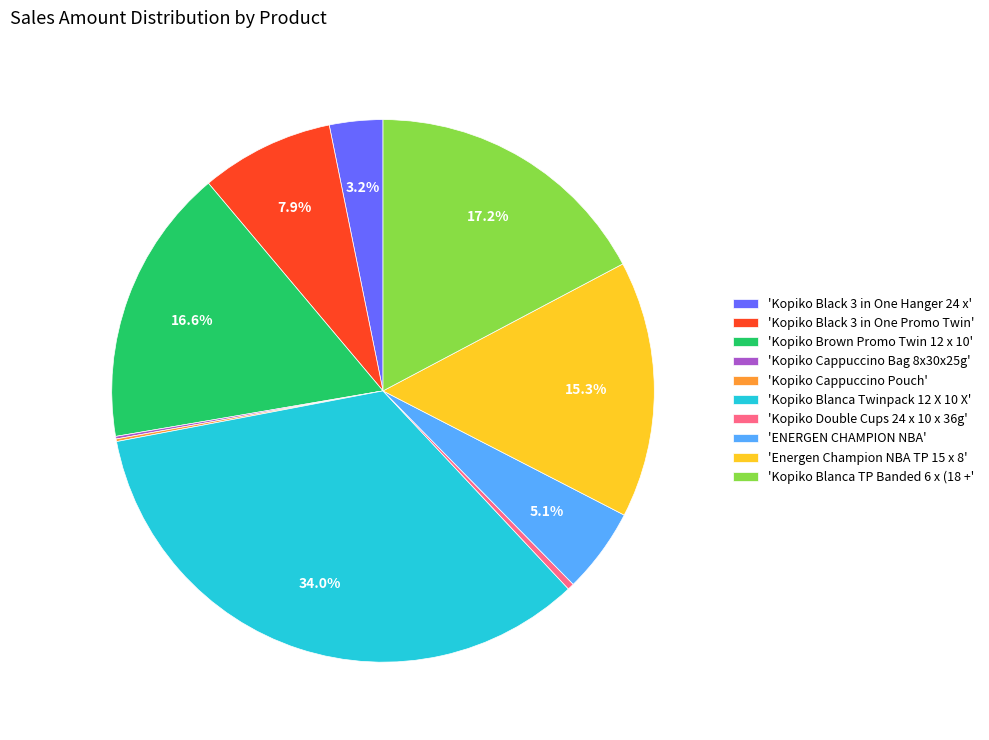

Does any single category account for the majority?

No